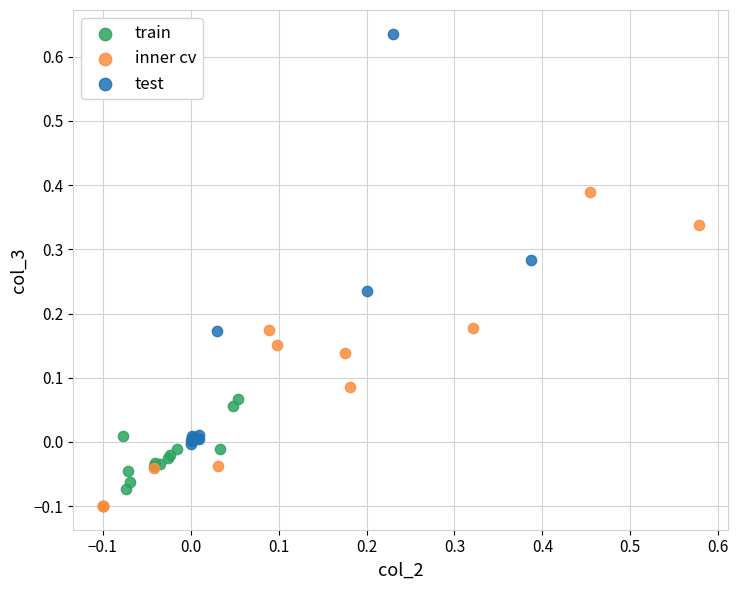

Which series has the largest Y range (max minus min)?

test